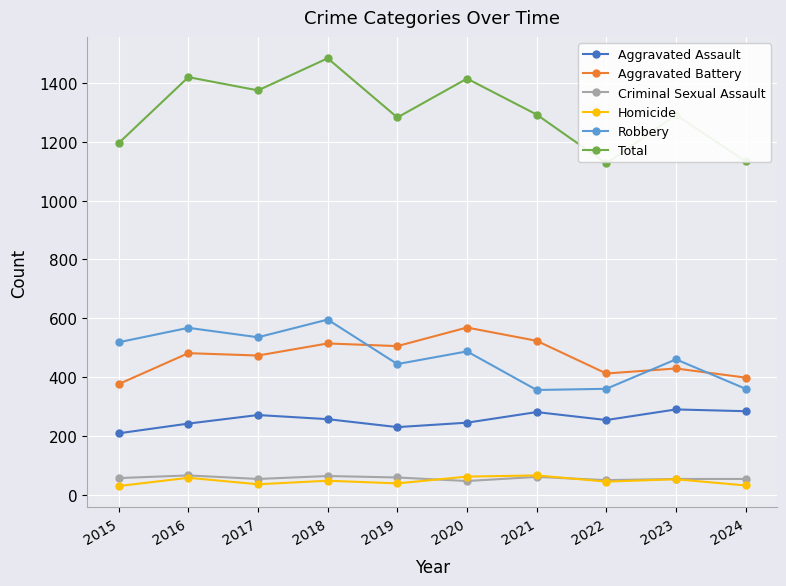

What is the lowest value of the Robbery series?

357